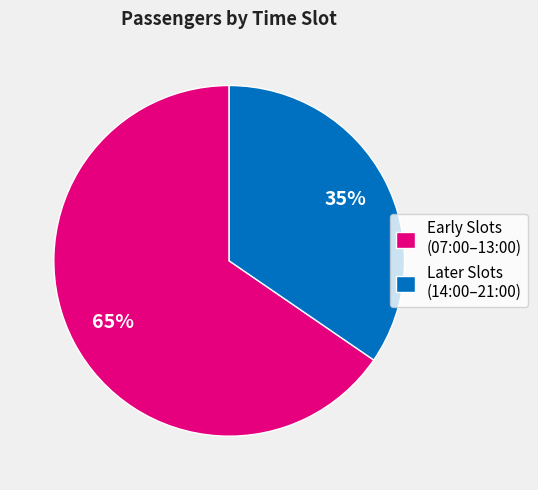

Approximately how many times larger is the value at Later Slots (14:00–21:00) compared to Early Slots (07:00–13:00)?

0.5